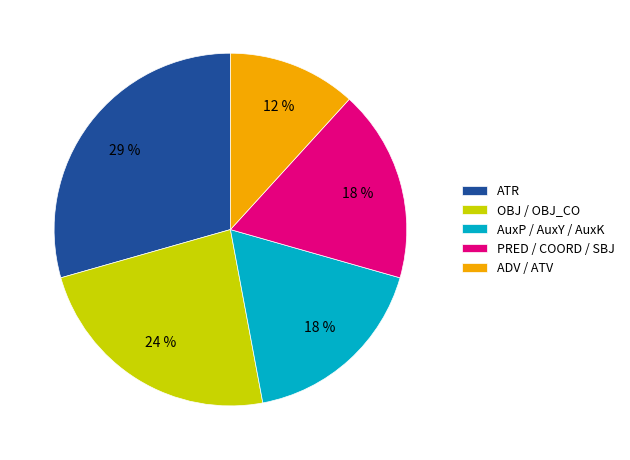

Does OBJ / OBJ_CO represent more than half of the total?

No